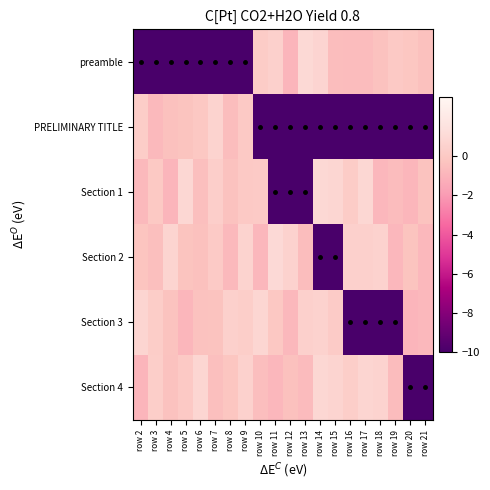

Reading left to right, transcribe all the data shown in this chart.

preamble: row 2=-10.0	row 3=-10.0	row 4=-10.0	row 5=-10.0	row 6=-10.0	row 7=-10.0	row 8=-10.0	row 9=-10.0	row 10=0.2	row 11=0.4	row 12=-1.0	row 13=0.9	row 14=0.7	row 15=-0.6	row 16=-0.6	row 17=-0.6	row 18=-0.4	row 19=0.0	row 20=-0.1	row 21=-0.4
PRELIMINARY TITLE: row 2=0.2	row 3=-0.7	row 4=-0.4	row 5=-0.3	row 6=-0.1	row 7=0.6	row 8=-0.6	row 9=0.0	row 10=-10.0	row 11=-10.0	row 12=-10.0	row 13=-10.0	row 14=-10.0	row 15=-10.0	row 16=-10.0	row 17=-10.0	row 18=-10.0	row 19=-10.0	row 20=-10.0	row 21=-10.0
Section 1: row 2=-0.8	row 3=-0.0	row 4=-0.9	row 5=0.8	row 6=-0.5	row 7=0.3	row 8=-0.4	row 9=0.0	row 10=0.1	row 11=-10.0	row 12=-10.0	row 13=-10.0	row 14=0.9	row 15=0.8	row 16=0.2	row 17=0.8	row 18=-0.8	row 19=-0.6	row 20=-0.9	row 21=-0.3
Section 2: row 2=-0.2	row 3=-0.5	row 4=0.7	row 5=-0.3	row 6=-0.4	row 7=0.1	row 8=-0.7	row 9=0.6	row 10=-0.9	row 11=1.0	row 12=0.5	row 13=-0.6	row 14=-10.0	row 15=-10.0	row 16=0.4	row 17=0.5	row 18=0.5	row 19=-0.9	row 20=-0.3	row 21=-0.8
Section 3: row 2=0.7	row 3=0.2	row 4=-0.3	row 5=-0.9	row 6=-0.4	row 7=-0.3	row 8=0.5	row 9=0.3	row 10=0.8	row 11=-0.1	row 12=-0.8	row 13=0.4	row 14=0.5	row 15=0.1	row 16=-10.0	row 17=-10.0	row 18=-10.0	row 19=-10.0	row 20=-0.9	row 21=-0.8
Section 4: row 2=-0.9	row 3=0.3	row 4=-0.4	row 5=0.0	row 6=0.8	row 7=-0.5	row 8=-0.2	row 9=0.5	row 10=-0.5	row 11=-0.8	row 12=-0.4	row 13=-0.7	row 14=0.9	row 15=0.6	row 16=0.3	row 17=0.7	row 18=0.6	row 19=-0.6	row 20=-10.0	row 21=-10.0